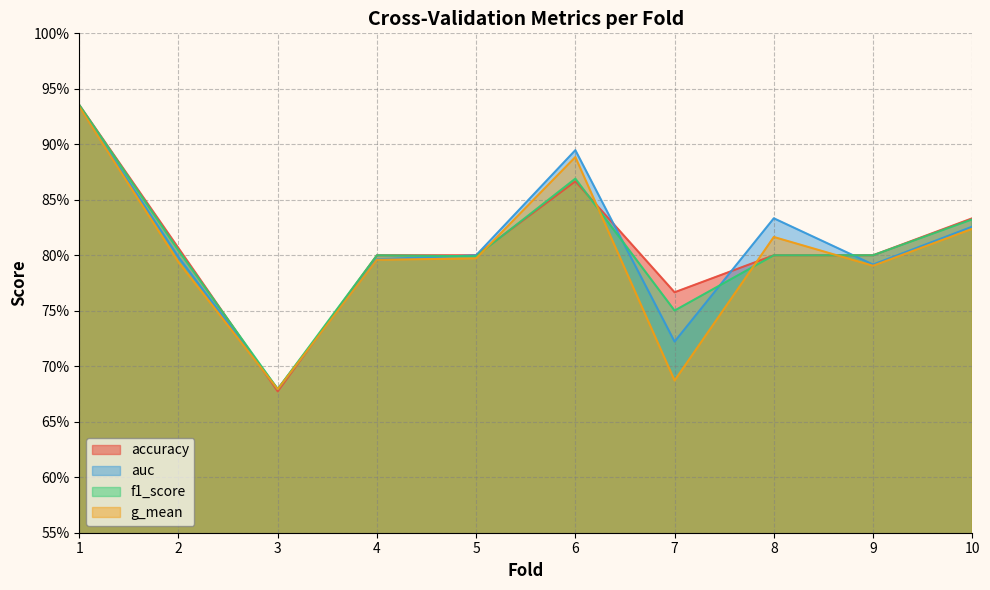

True or false: auc has a value of 0.8 at 9.

True